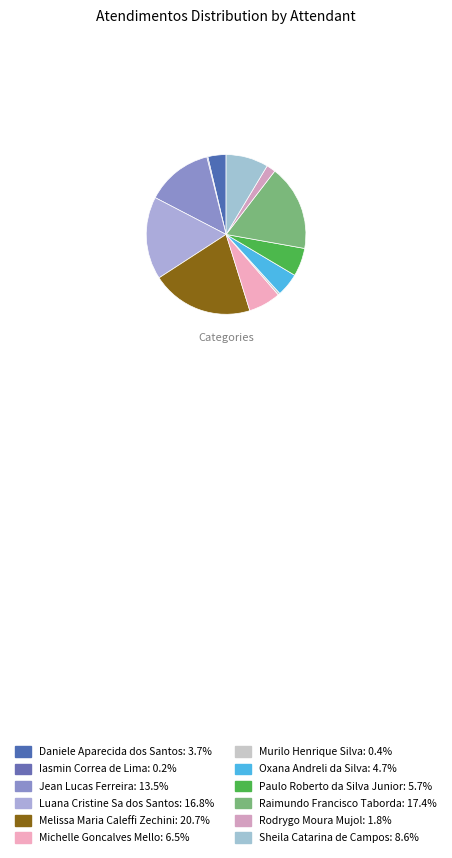

Combined, what portion of the pie is Rodrygo Moura Mujol and Iasmin Correa de Lima?

2.0%